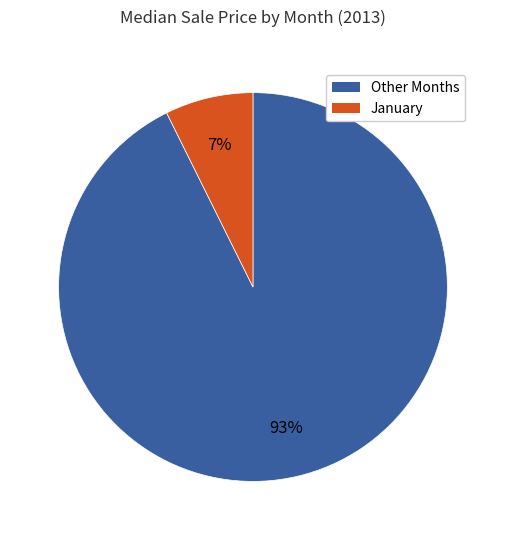

Is there a majority slice in this chart?

Yes